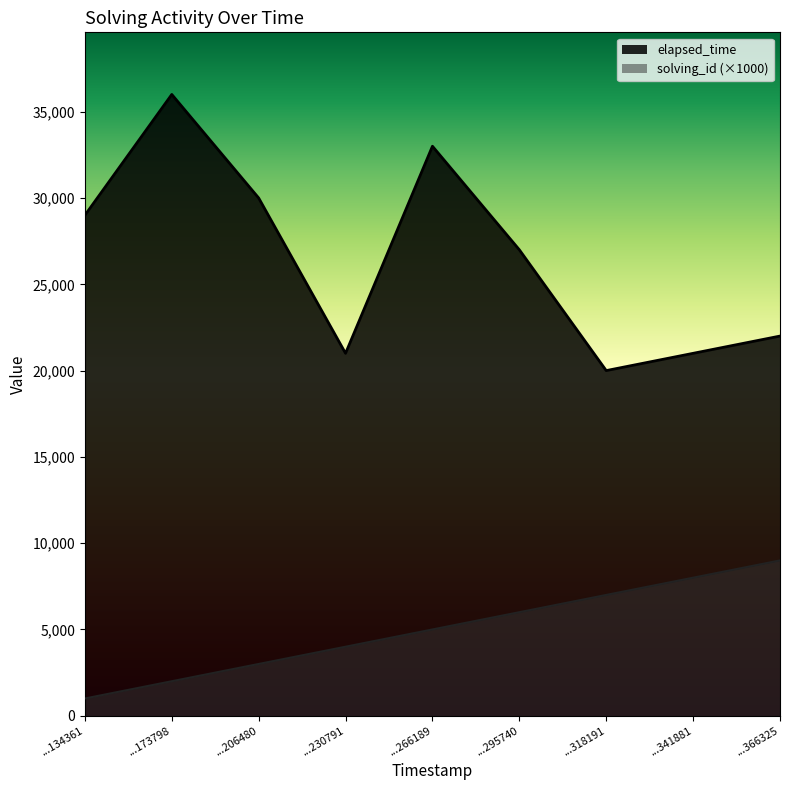

Which series changed the most between ...295740 and ...341881?

elapsed_time